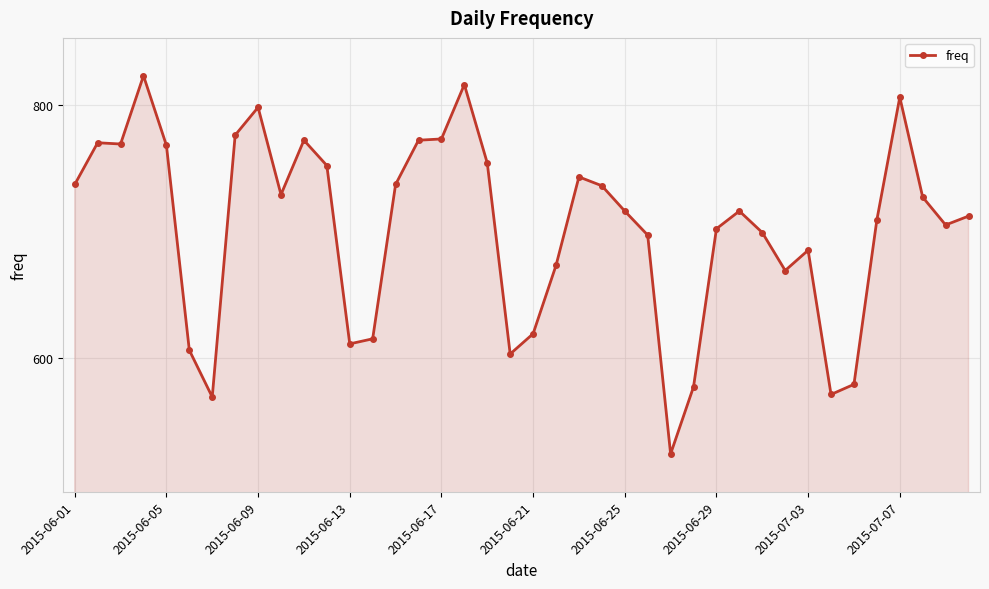

What is the value of the 11th point from the left?

772